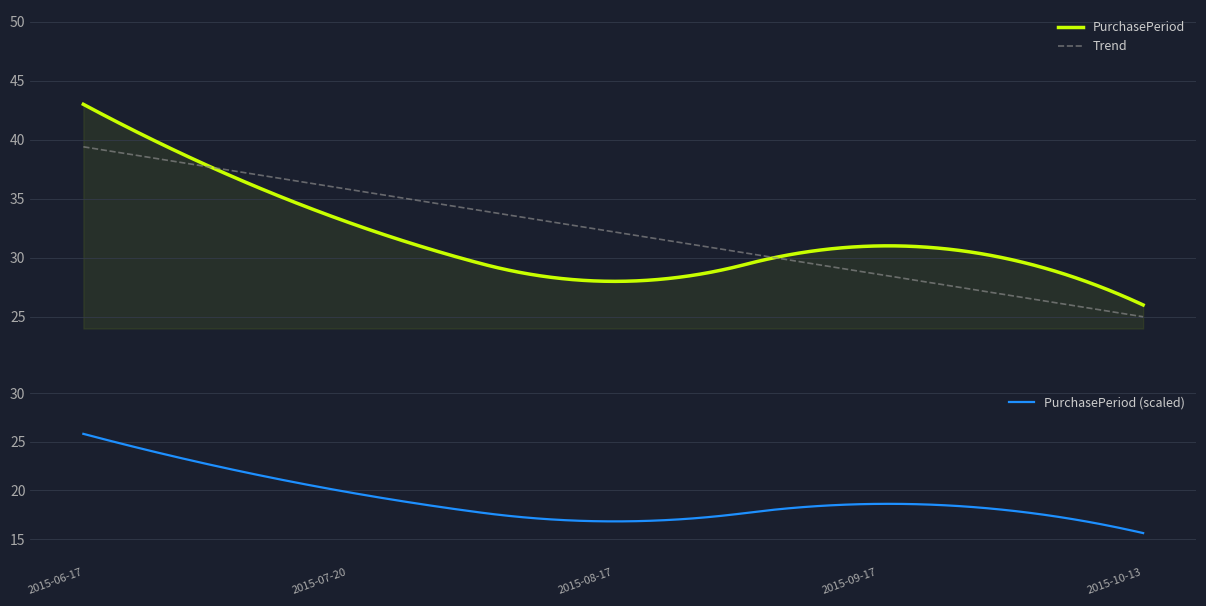

The value at 2015-08-17 is 28. True or false?

True